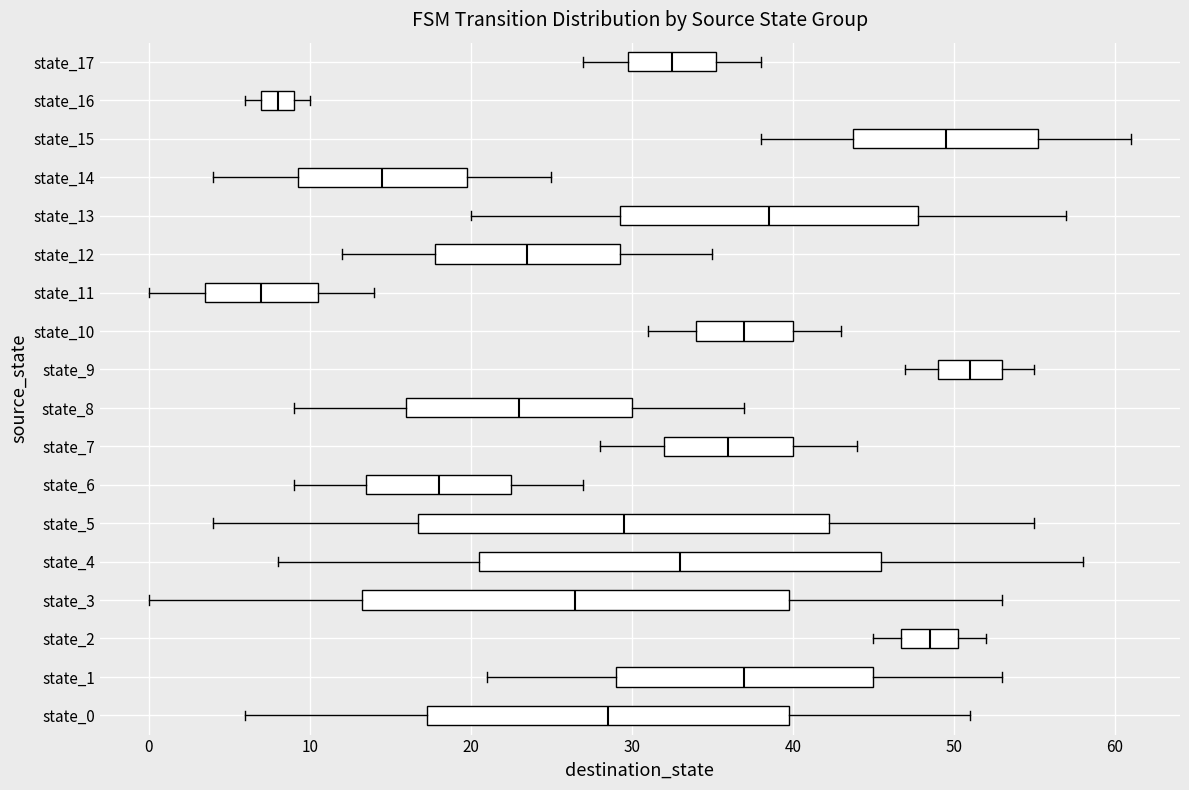

Reading bottom to top, read every box against the x-axis: the position of its median line, the range the box covers, and the ends of its whiskers. The values are not printed on the chart, so give them approximately, as read against the axis.

state_0: median 29, box 17 to 40, whiskers 6 to 51
state_1: median 37, box 29 to 45, whiskers 21 to 53
state_2: median 49, box 47 to 50, whiskers 45 to 52
state_3: median 27, box 13 to 40, whiskers 0 to 53
state_4: median 33, box 21 to 46, whiskers 8 to 58
state_5: median 30, box 17 to 42, whiskers 4 to 55
state_6: median 18, box 14 to 23, whiskers 9 to 27
state_7: median 36, box 32 to 40, whiskers 28 to 44
state_8: median 23, box 16 to 30, whiskers 9 to 37
state_9: median 51, box 49 to 53, whiskers 47 to 55
state_10: median 37, box 34 to 40, whiskers 31 to 43
state_11: median 7, box 4 to 11, whiskers 0 to 14
state_12: median 24, box 18 to 29, whiskers 12 to 35
state_13: median 39, box 29 to 48, whiskers 20 to 57
state_14: median 15, box 9 to 20, whiskers 4 to 25
state_15: median 50, box 44 to 55, whiskers 38 to 61
state_16: median 8, box 7 to 9, whiskers 6 to 10
state_17: median 33, box 30 to 35, whiskers 27 to 38